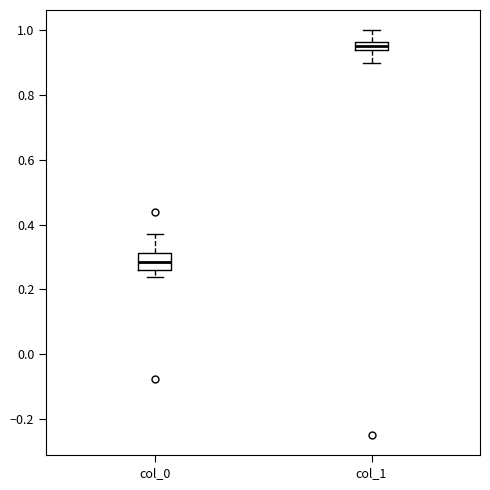

Where is the lower edge of the box for col_1 on the y-axis? The values are not printed on the chart, so give them approximately, as read against the axis.

0.94